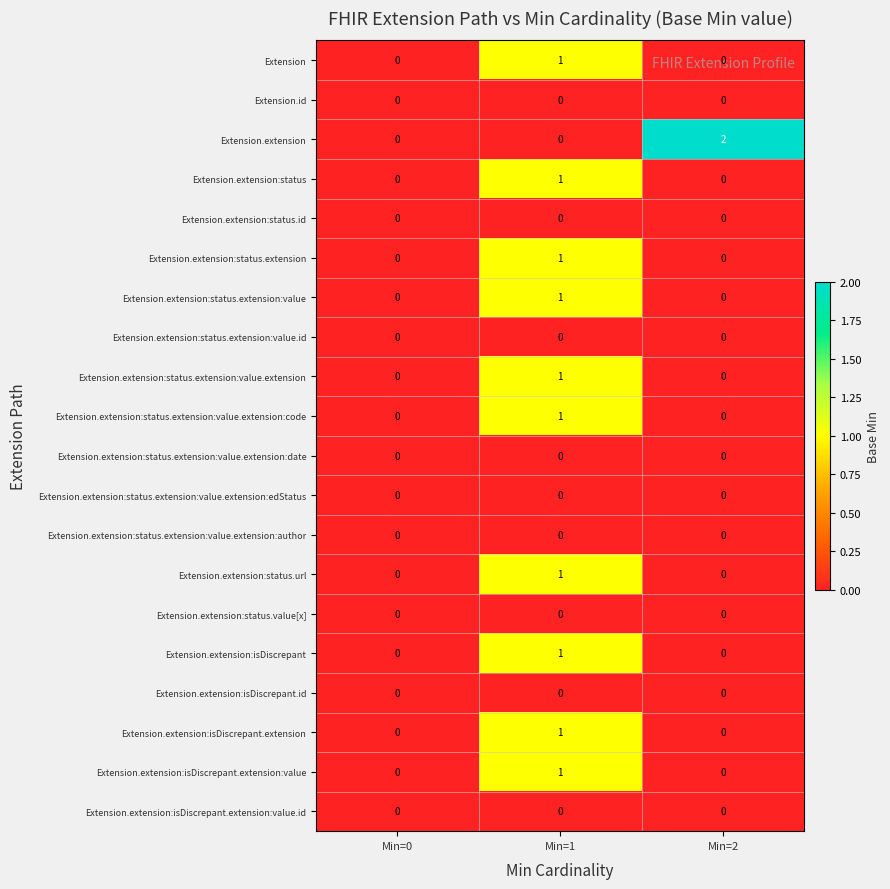

How many series are shown in this chart?

20